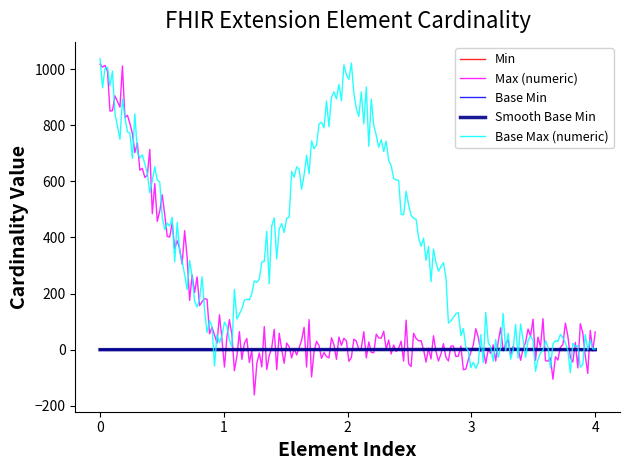

What is the highest value of the Max (numeric) series?

1016.9